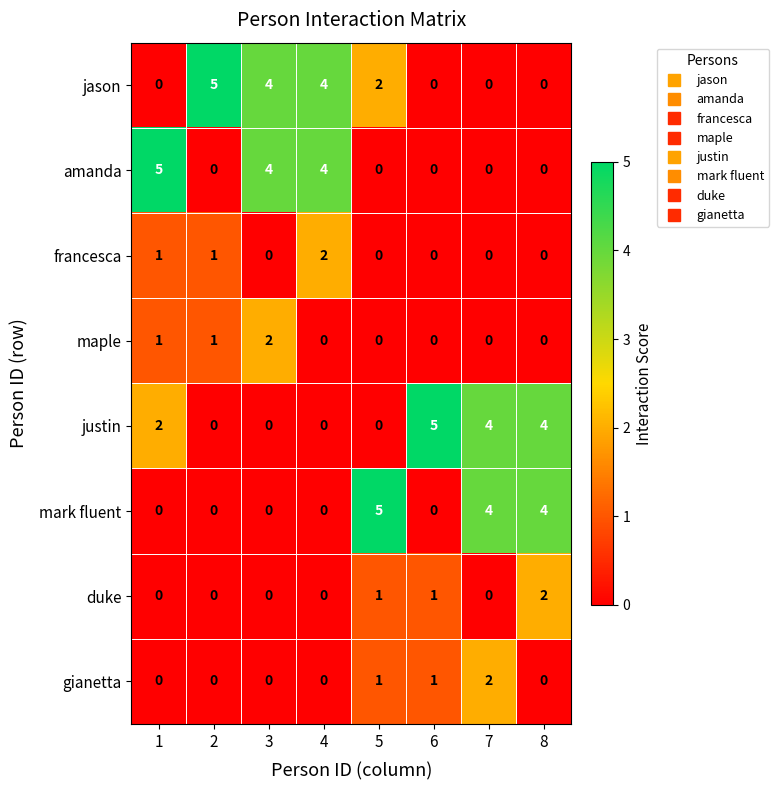

Is it true that maple equals 3 at 3?

False